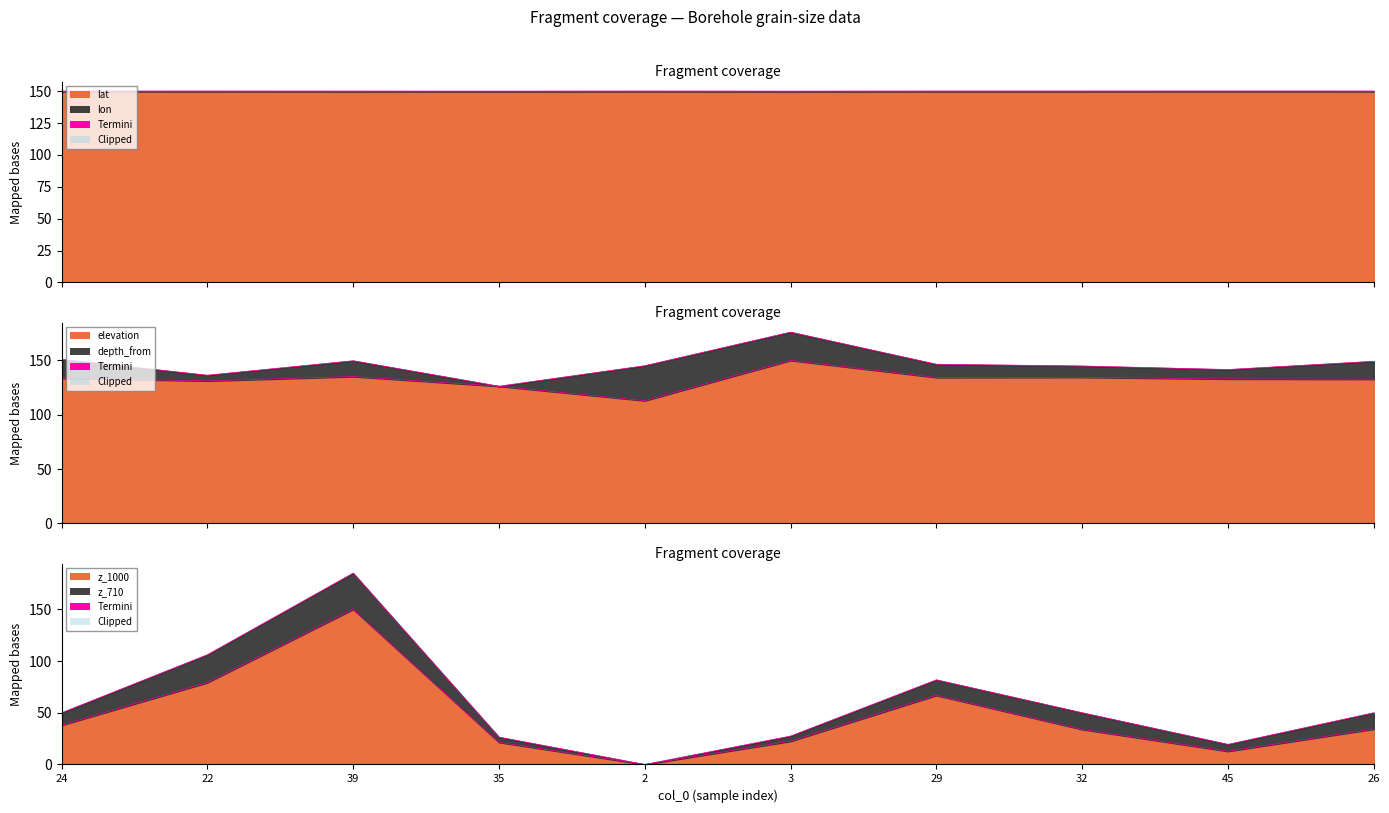

How many interior local peaks does the z_1000 series have?

2